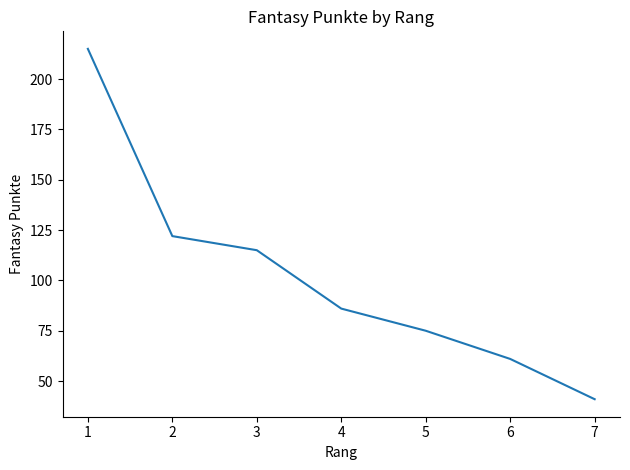

How many lines are shown in the chart?

1